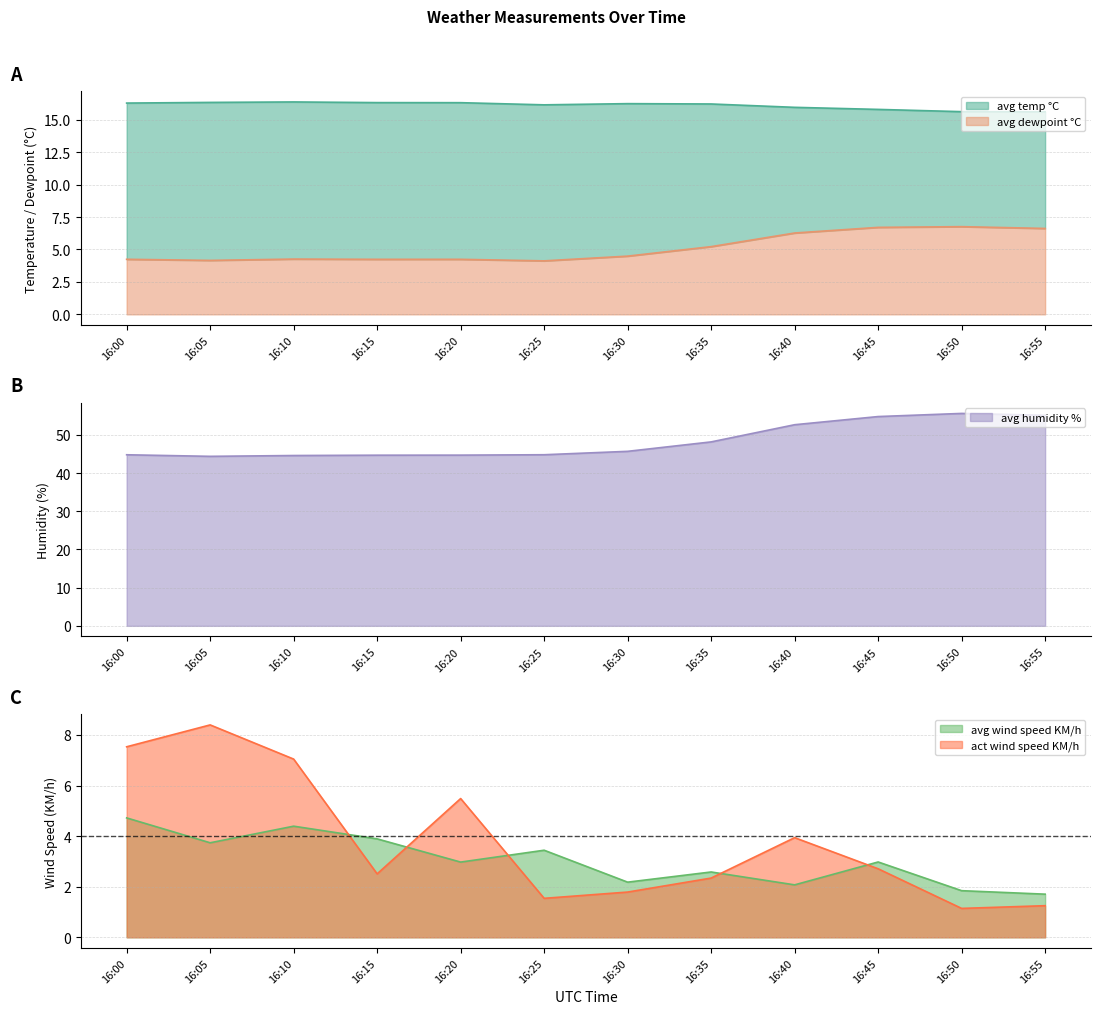

How many lines are shown in the chart?

5